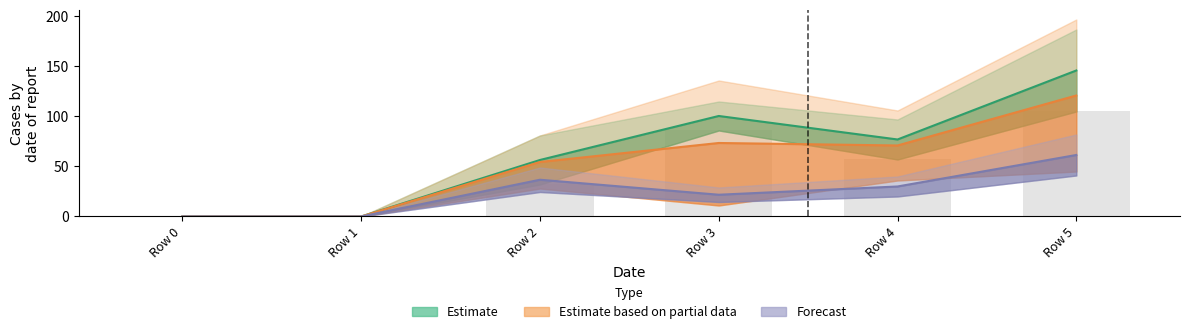

Is the value of Estimate based on partial data at Row 1 greater than the value of Estimate at Row 1?

No